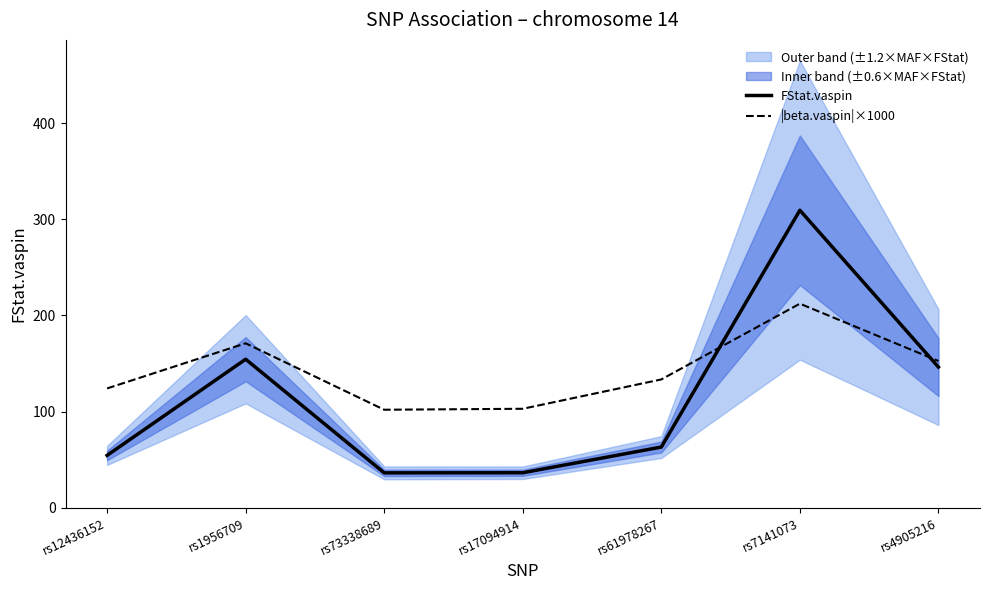

Reading left to right, transcribe all the data shown in this chart.

FStat.vaspin: rs12436152=54.4	rs1956709=154.4	rs73338689=36.3	rs17094914=36.4	rs61978267=63.1	rs7141073=309.3	rs4905216=146.3
|beta.vaspin|×1000: rs12436152=124.0	rs1956709=171.0	rs73338689=101.9	rs17094914=102.9	rs61978267=133.4	rs7141073=212.2	rs4905216=152.6